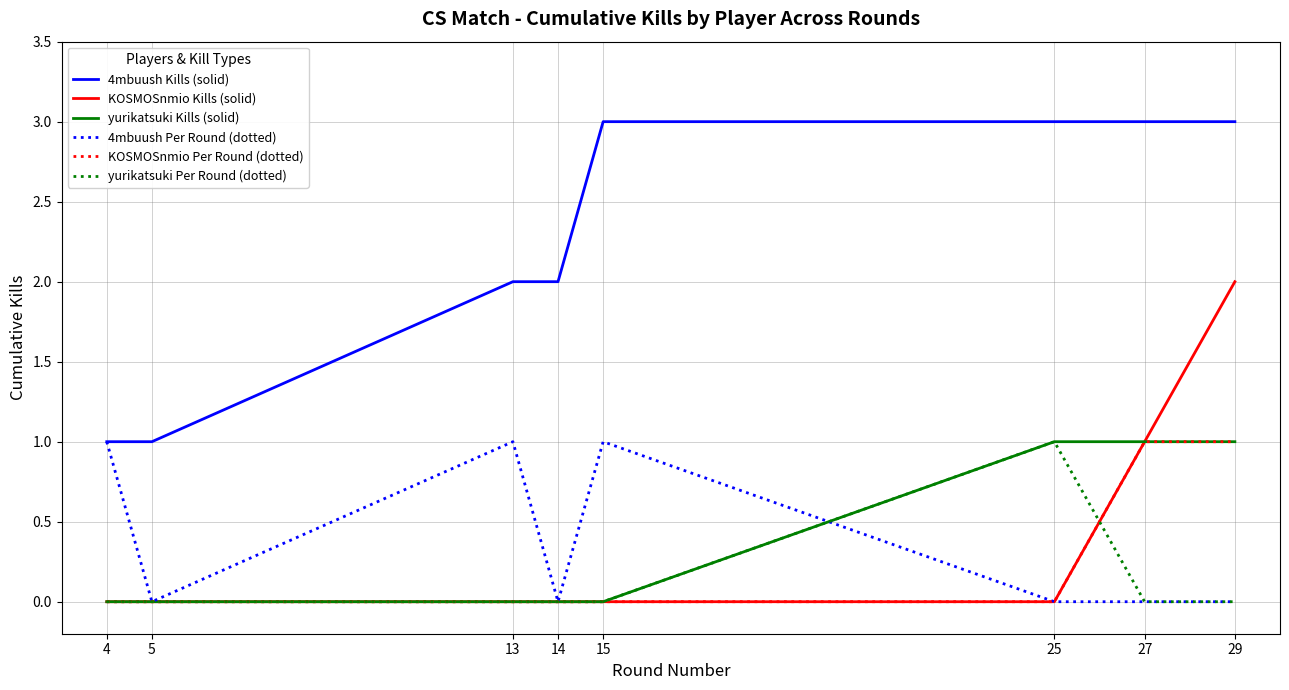

True or false: 4mbuush Kills (solid) and yurikatsuki Kills (solid) intersect in this chart.

False